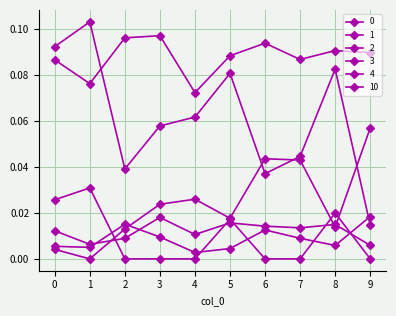

At which category is the sum across all series the highest?

8